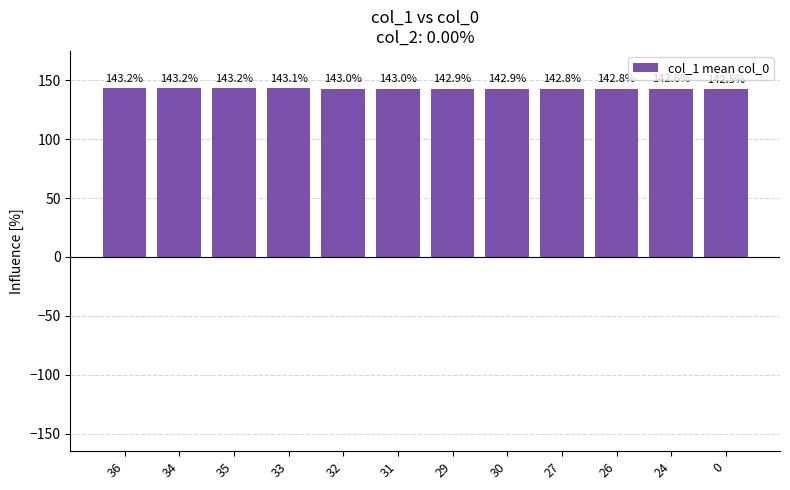

What is the smallest value displayed?

142.5